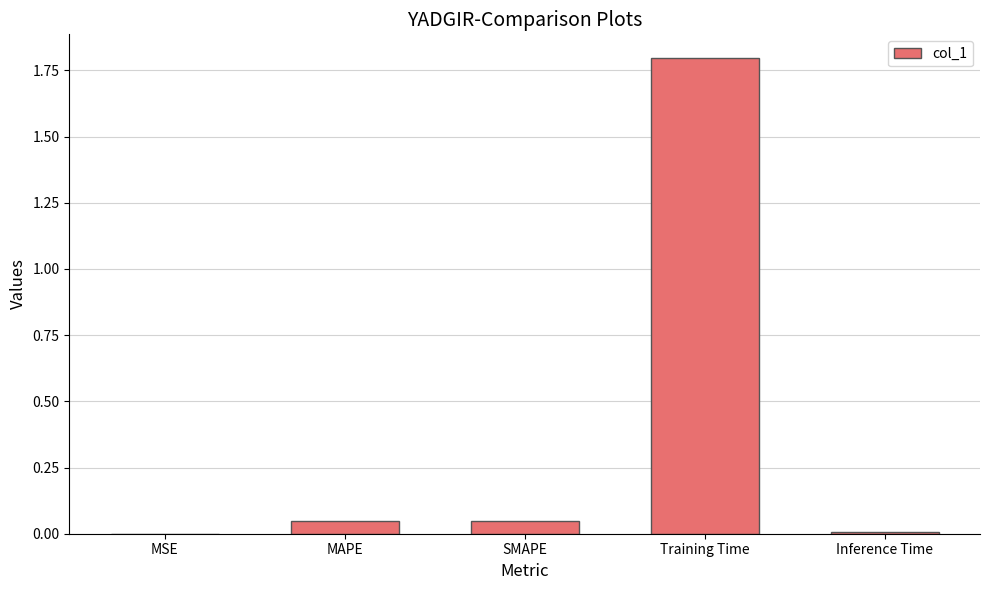

What is the maximum value shown in the chart?

1.8